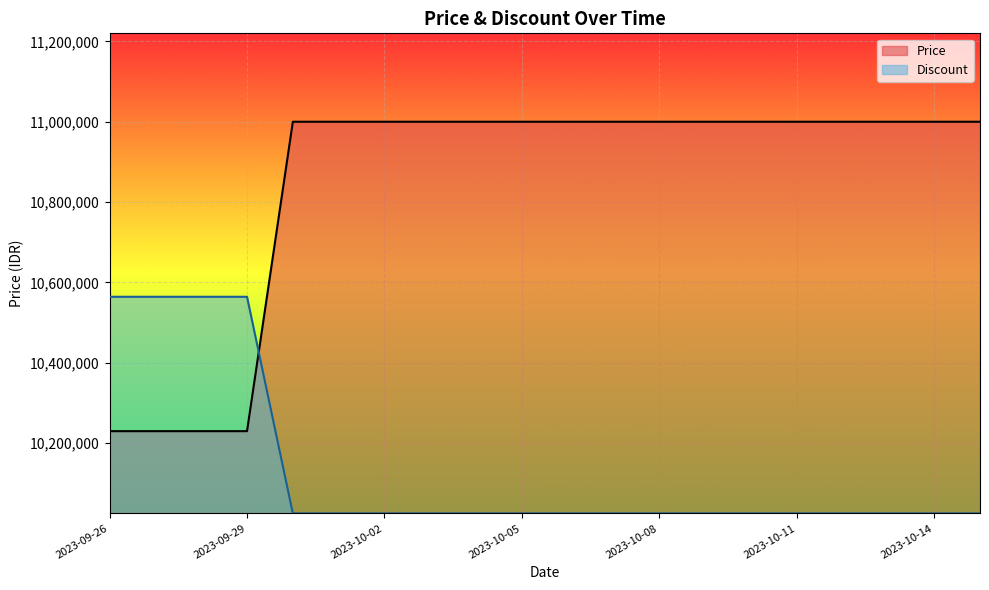

Which category has the lowest value across all series?

2023-09-30